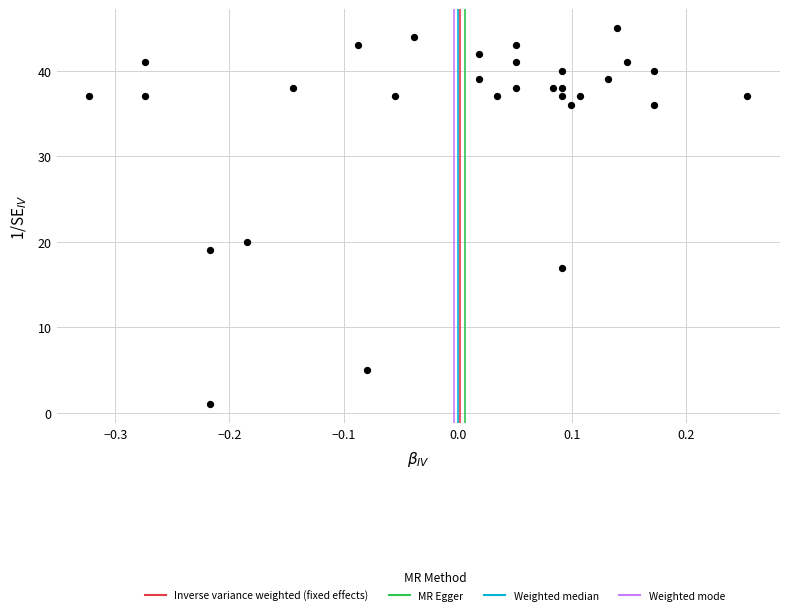

What Y value in the scatter plot is closest to 23?

20